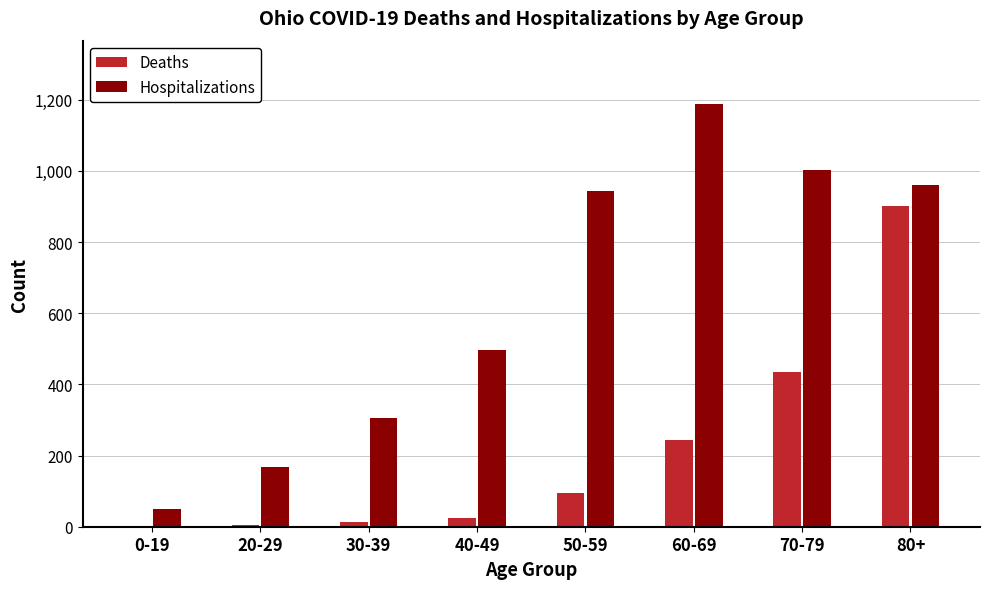

Where is Hospitalizations nearest to the value 618?

40-49